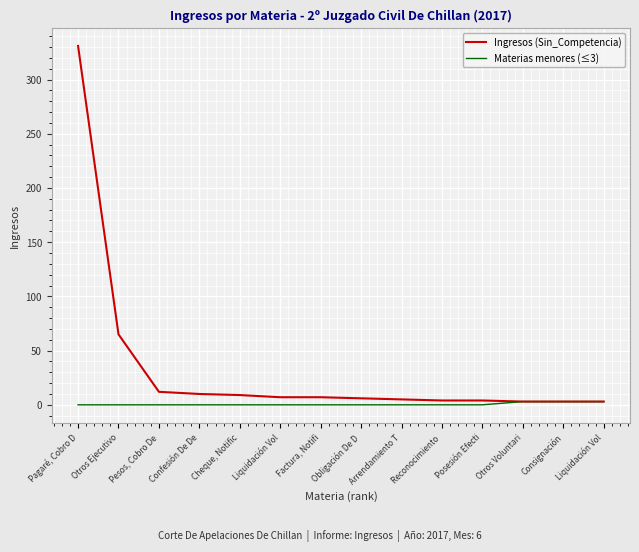

What are all the series names shown in the legend?

Ingresos (Sin_Competencia), Materias menores (≤3)